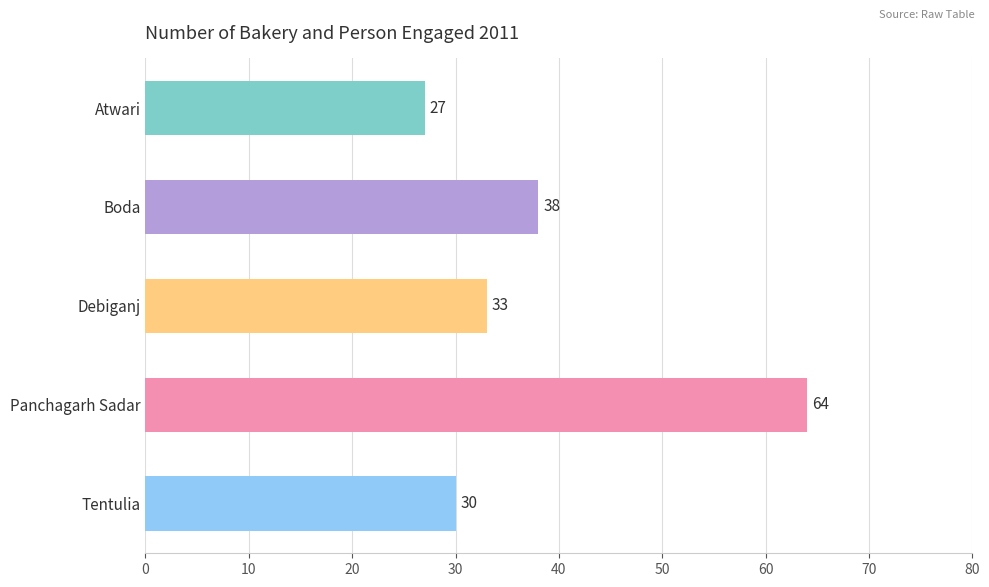

Reading top to bottom, list all the values displayed in this chart.

Atwari=27	Boda=38	Debiganj=33	Panchagarh Sadar=64	Tentulia=30